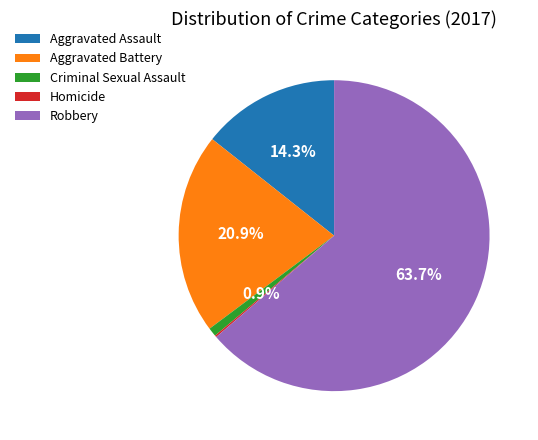

Is it true that Criminal Sexual Assault is 1% of the pie?

True